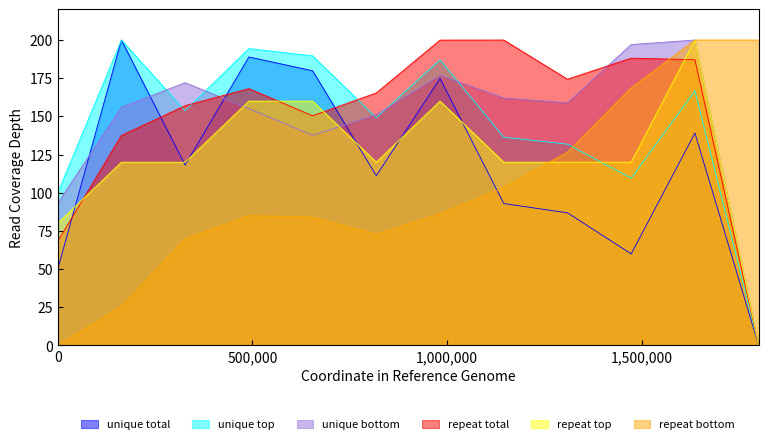

After their last crossing, which series has the higher values: unique top or repeat bottom?

repeat bottom